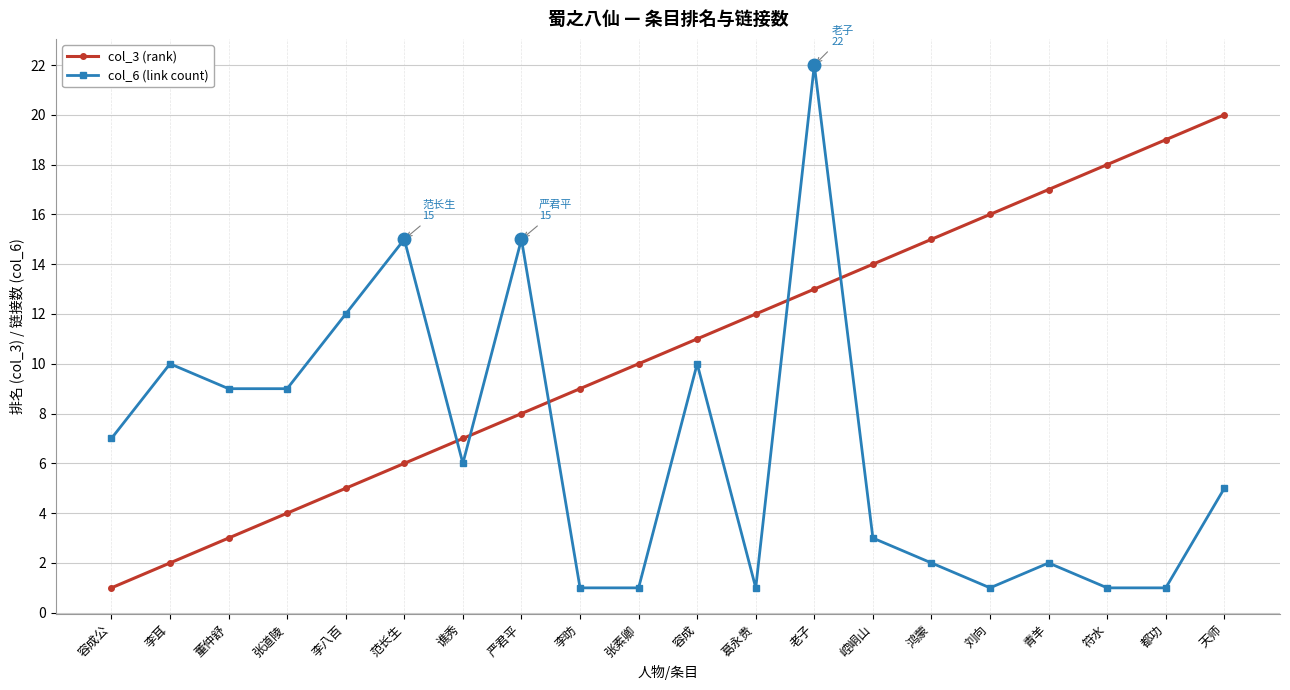

What is the average value of the col_6 (link count) series?

7